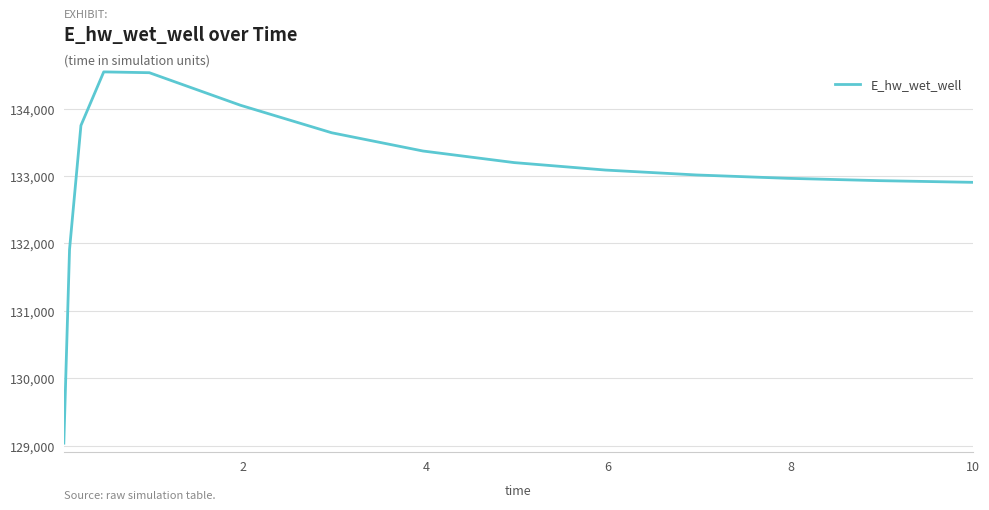

What is the difference between the maximum and minimum values?

5504.8